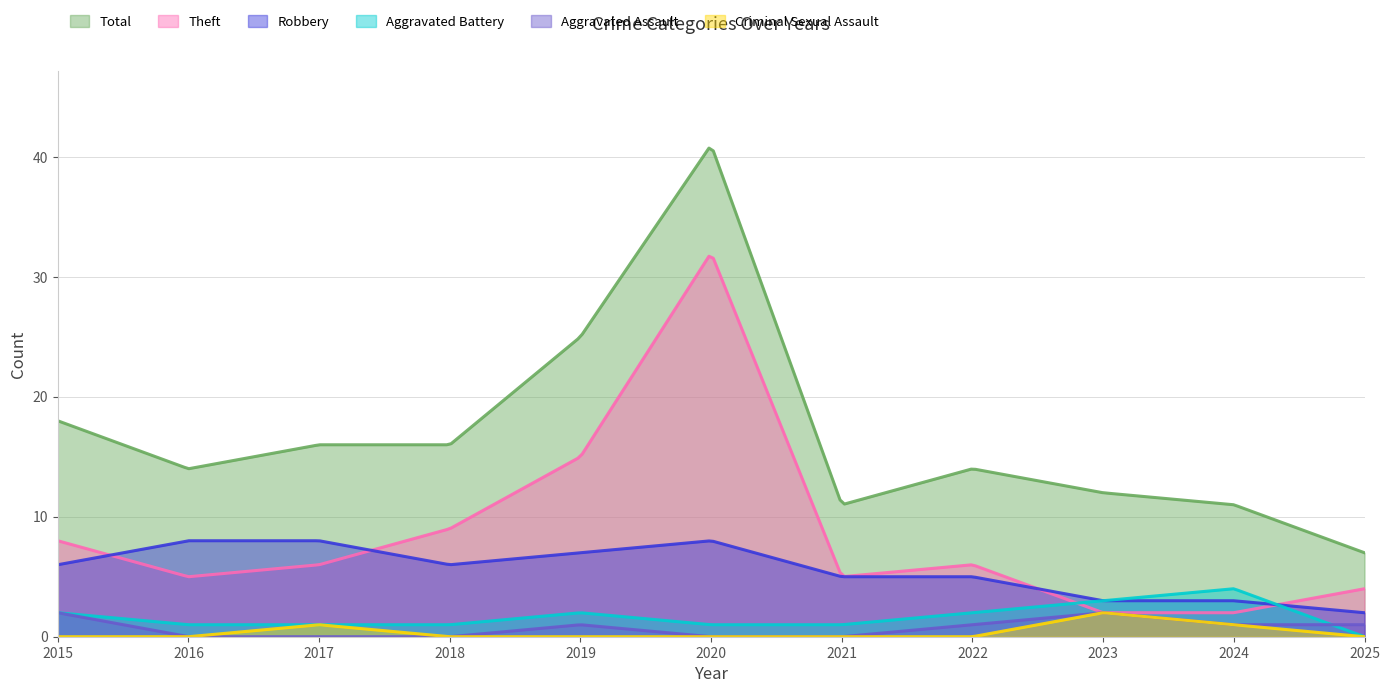

How many values in the Total series exceed 14?

5